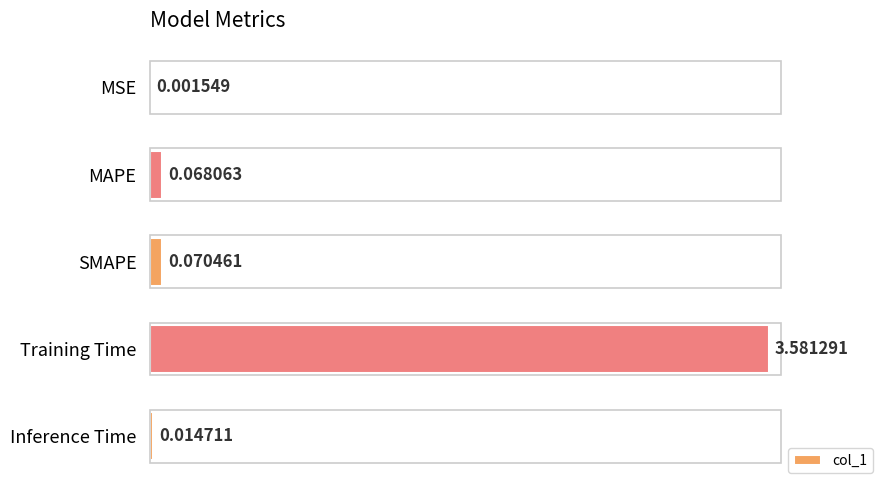

Which has a higher value, SMAPE or MSE?

SMAPE